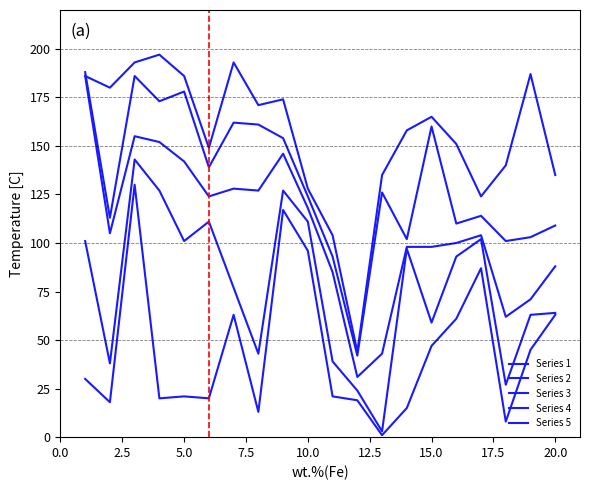

What is the difference between the maximum and minimum values in the Series 5 series?

153